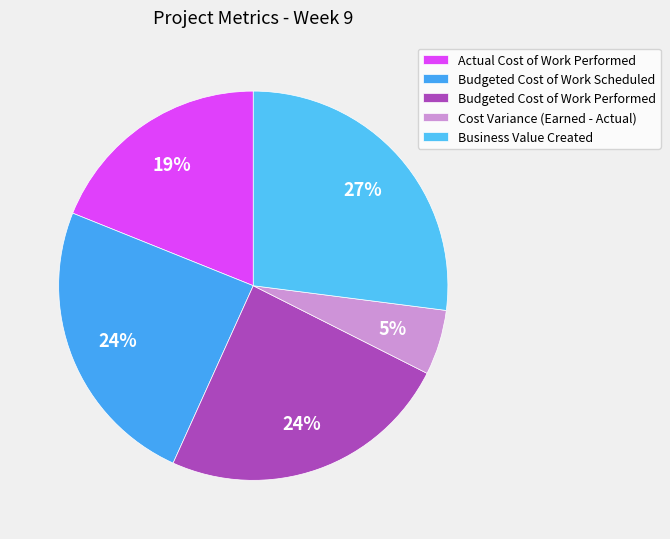

Is it true that Cost Variance (Earned - Actual) is 1% of the pie?

False